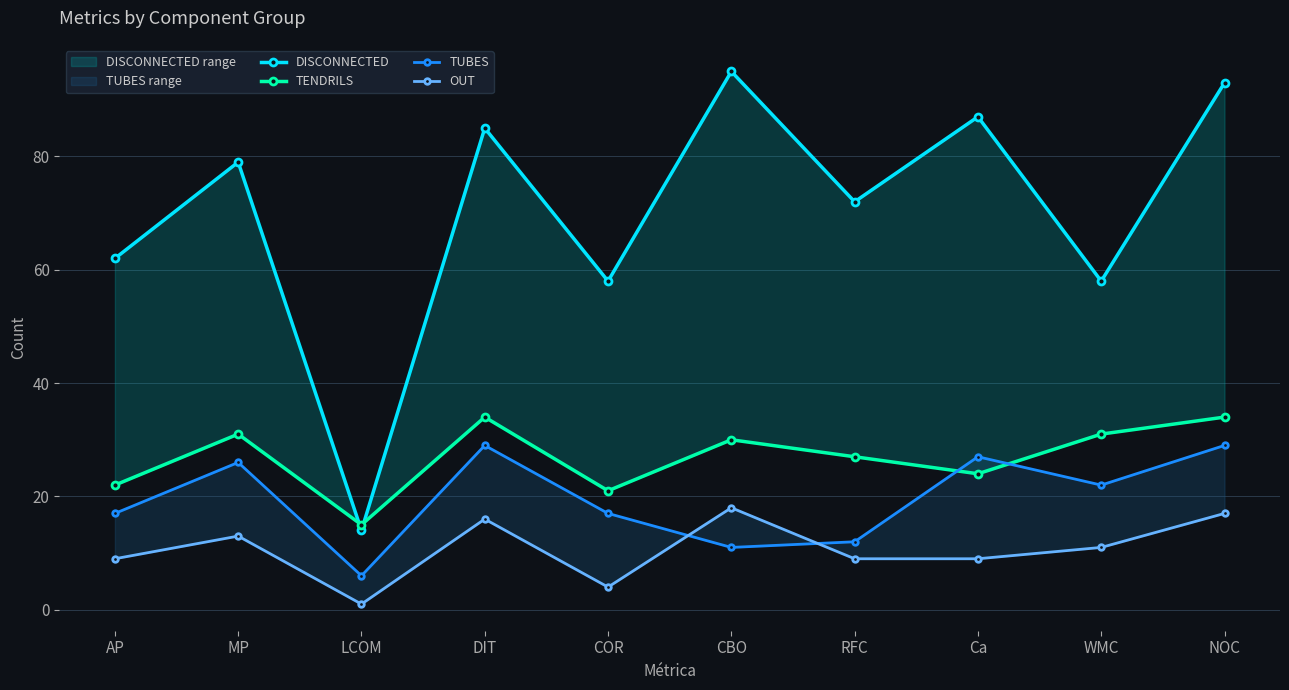

Rank the series by their maximum value, from lowest to highest.

OUT, TUBES, TENDRILS, DISCONNECTED